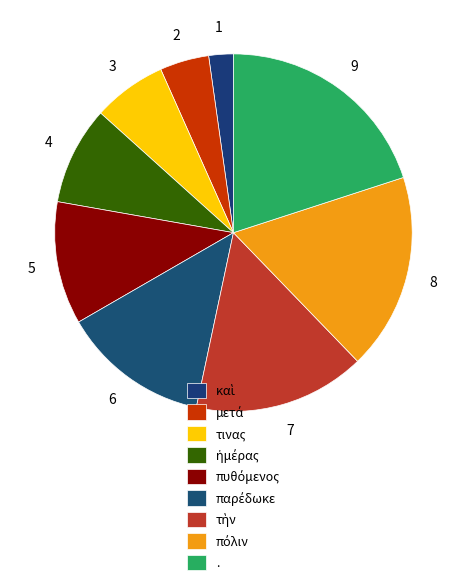

Is there a majority slice in this chart?

No